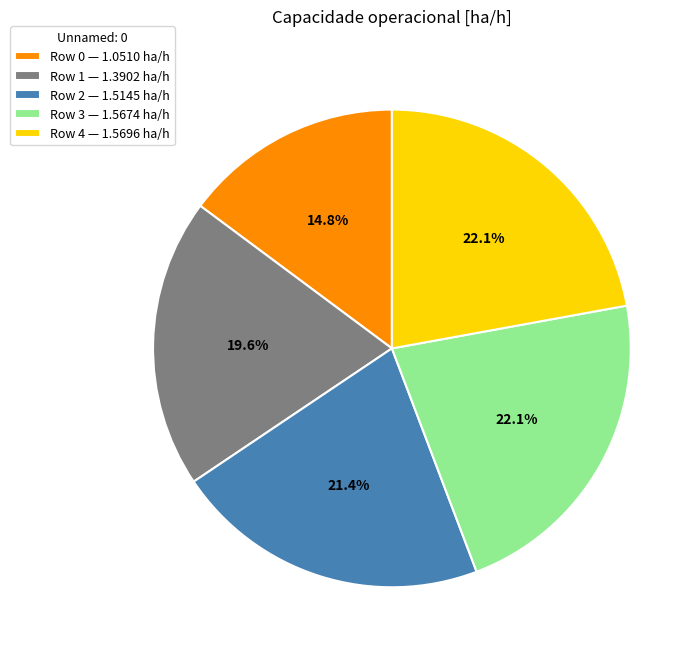

What portion of the pie excludes Row 2 — 1.5145 ha/h?

78.6%